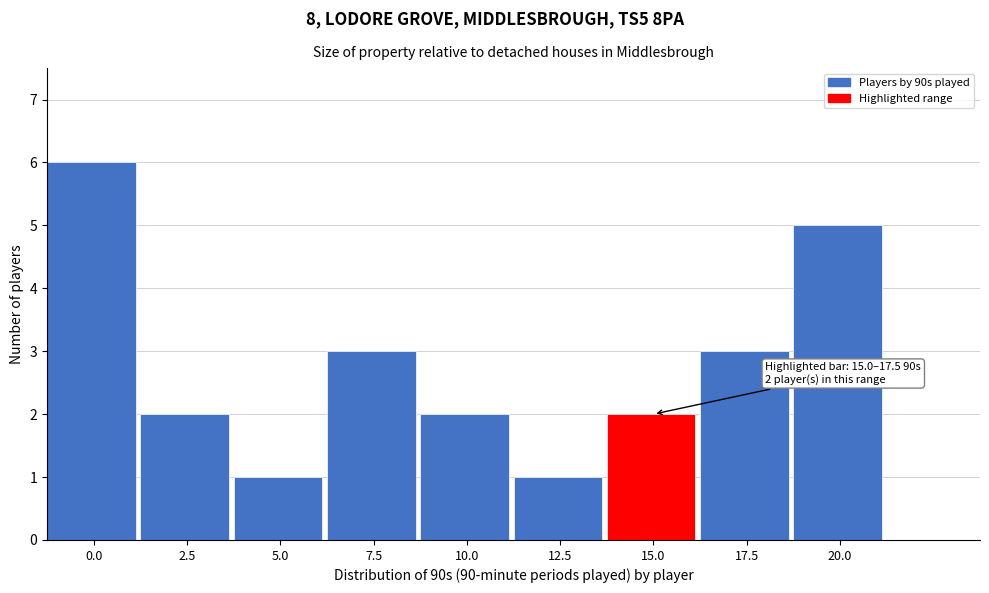

Reading left to right, what are all the values shown in this chart?

6	2	1	3	2	1	2	3	5